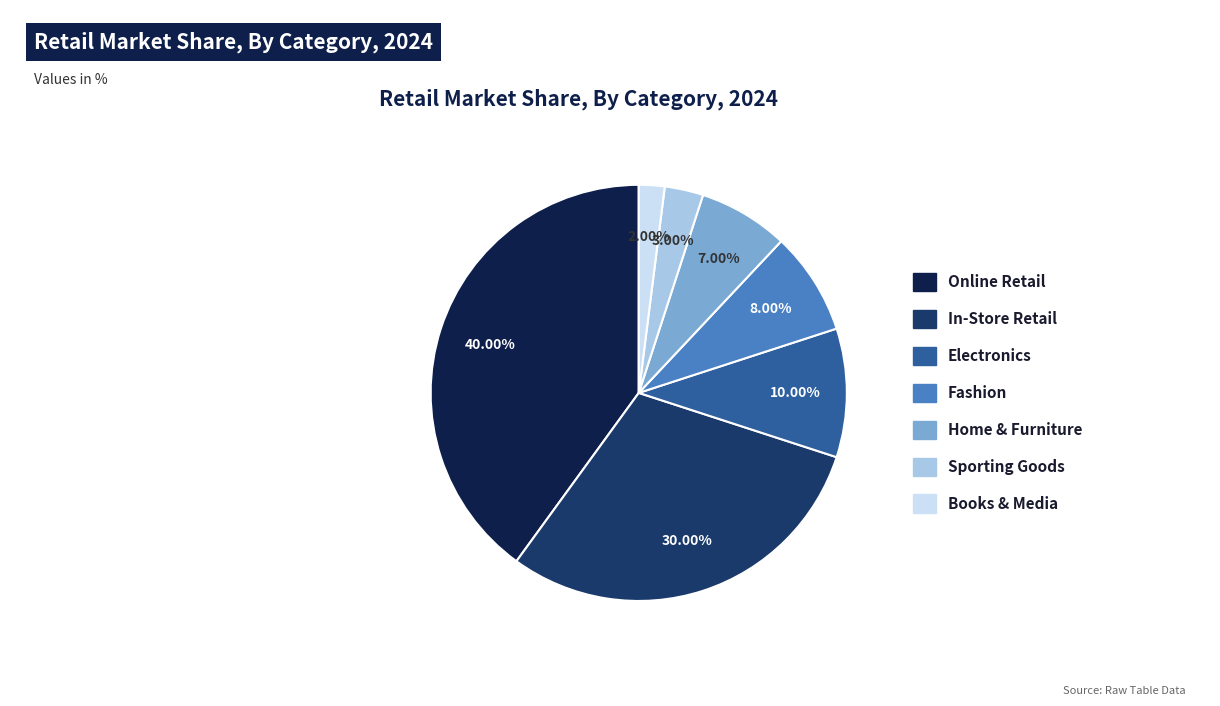

Is there a majority slice in this chart?

No